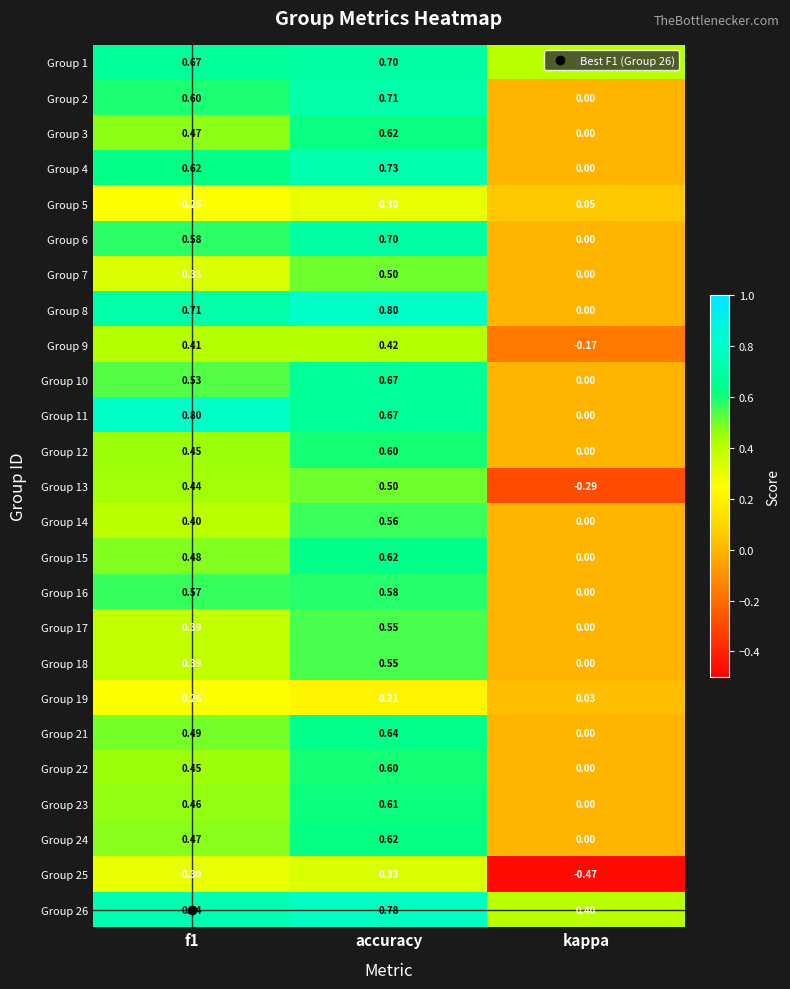

Which category has the highest value in the Group 16 series?

accuracy